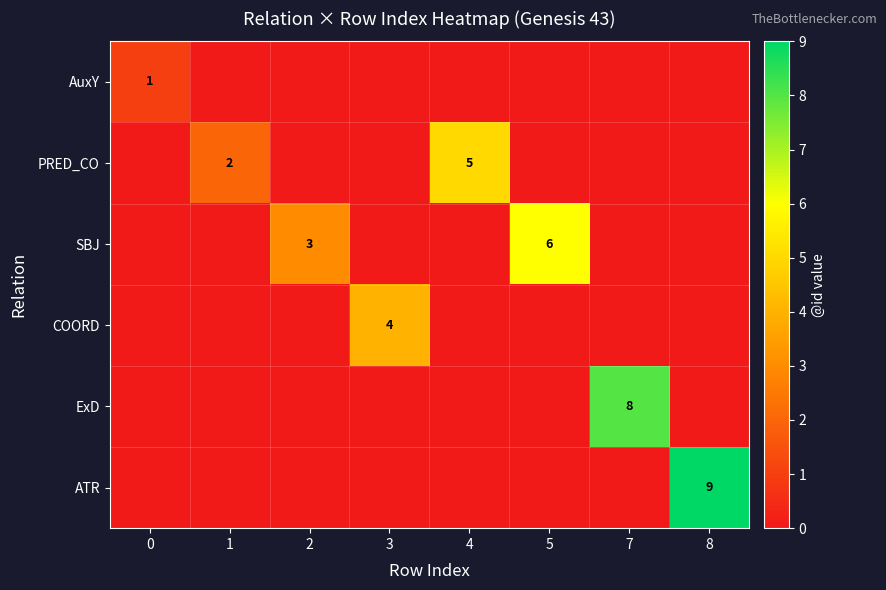

What is the difference between the second highest and minimum values in the PRED_CO series?

2